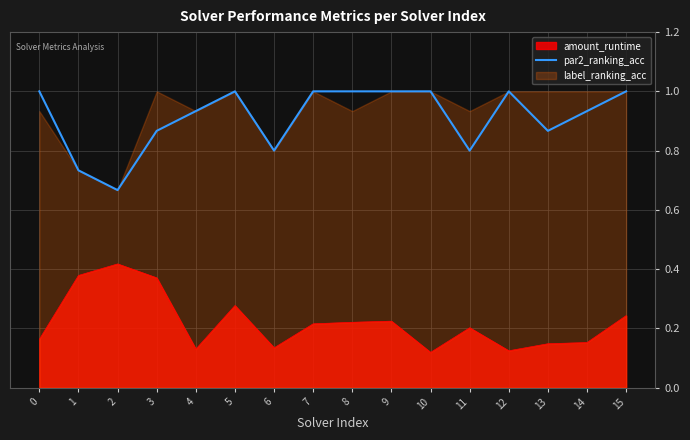

True or false: the data shows 0.8 at 6.

True